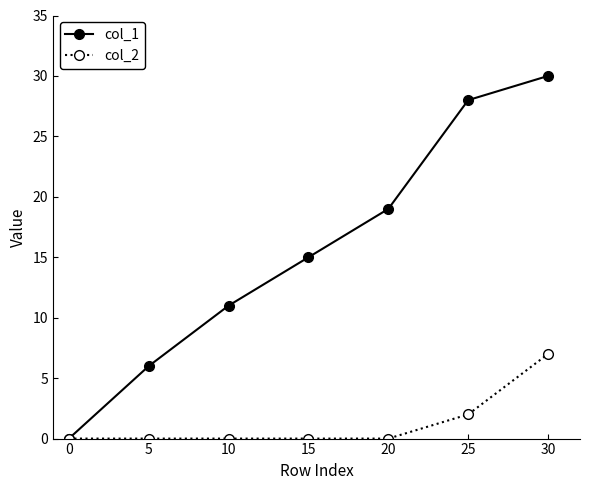

The value of col_2 at 5 is 5. True or false?

False